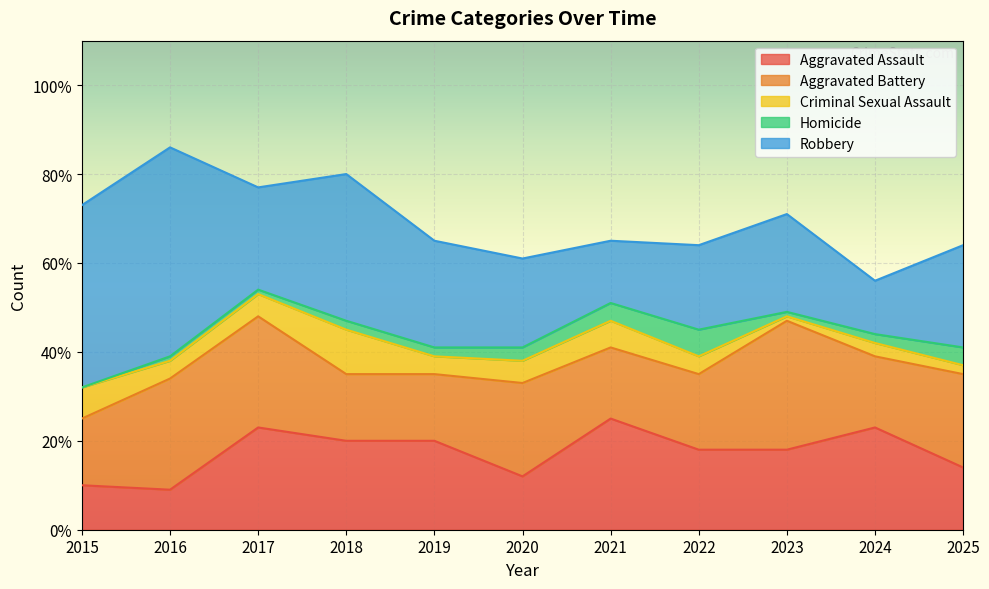

Which series has the largest total across all categories?

Robbery